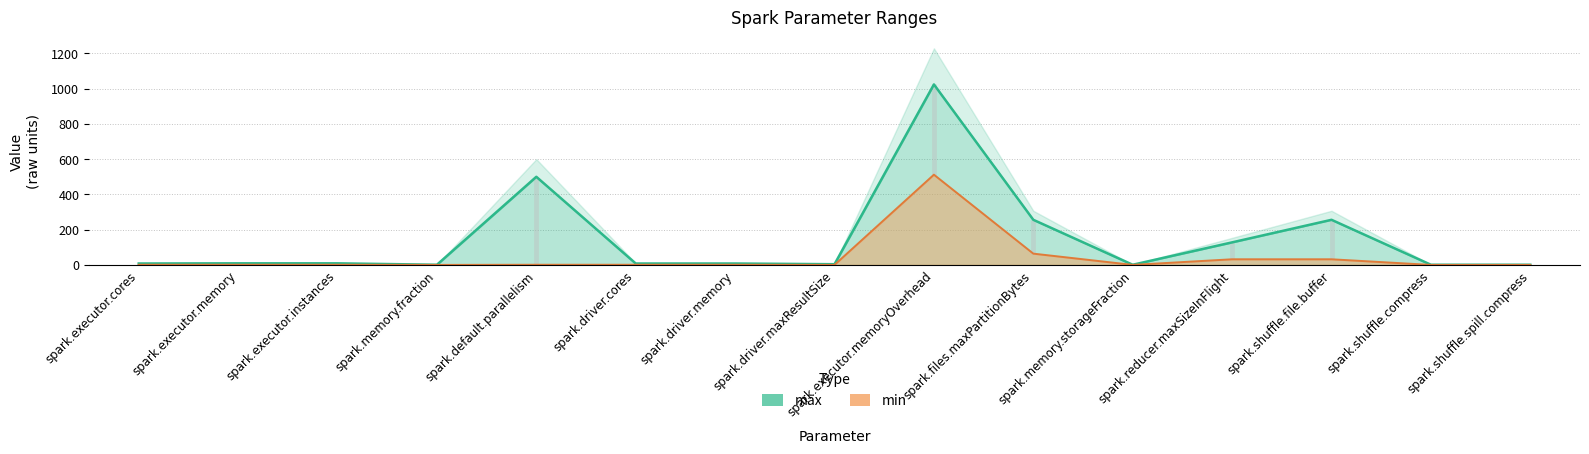

Rank the series at spark.default.parallelism from lowest to highest value.

min, max